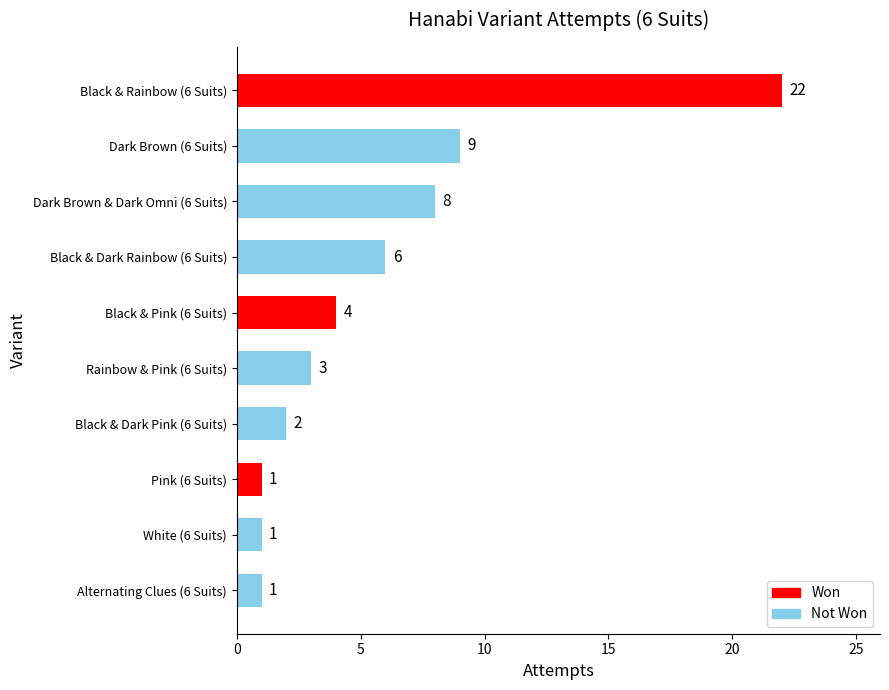

Which label corresponds to the largest value in the chart?

Black & Rainbow (6 Suits)